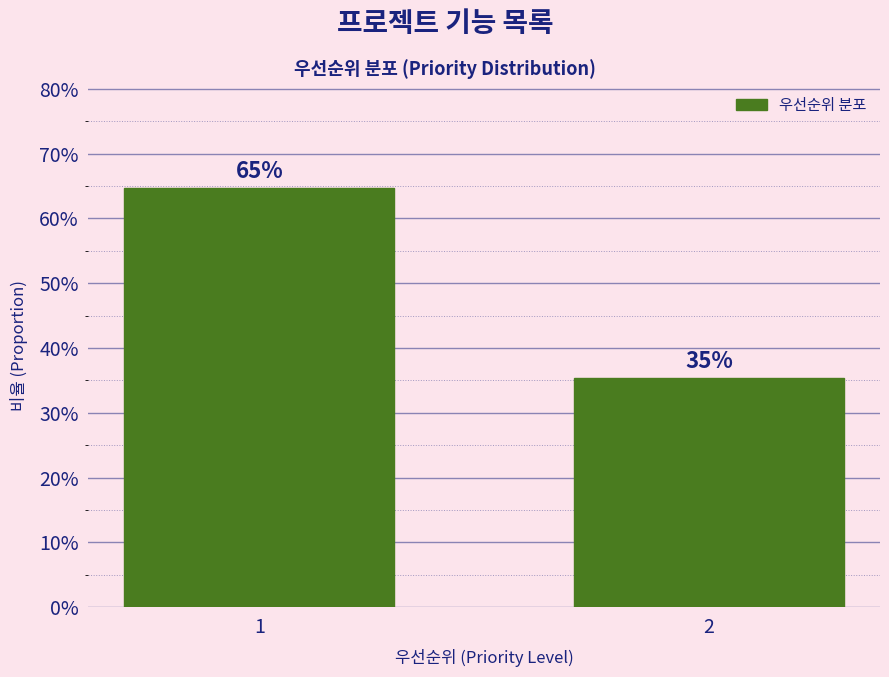

Are the bars horizontal?

No